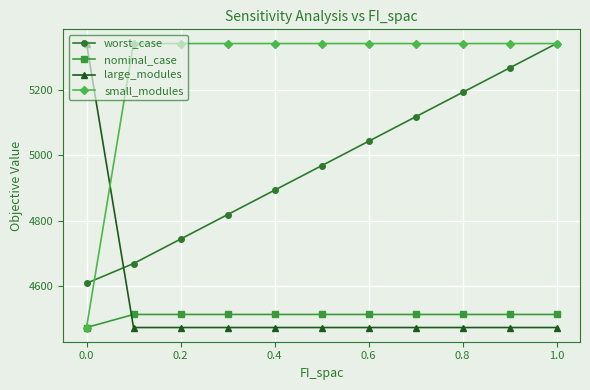

How many times do small_modules and large_modules cross each other?

1